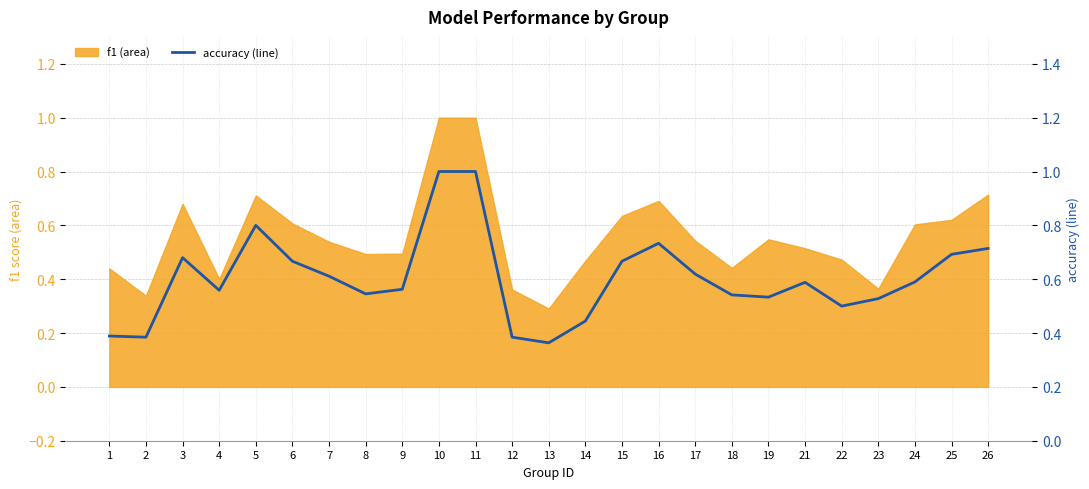

How many points are lower than both their immediate neighbors (excluding endpoints)?

6